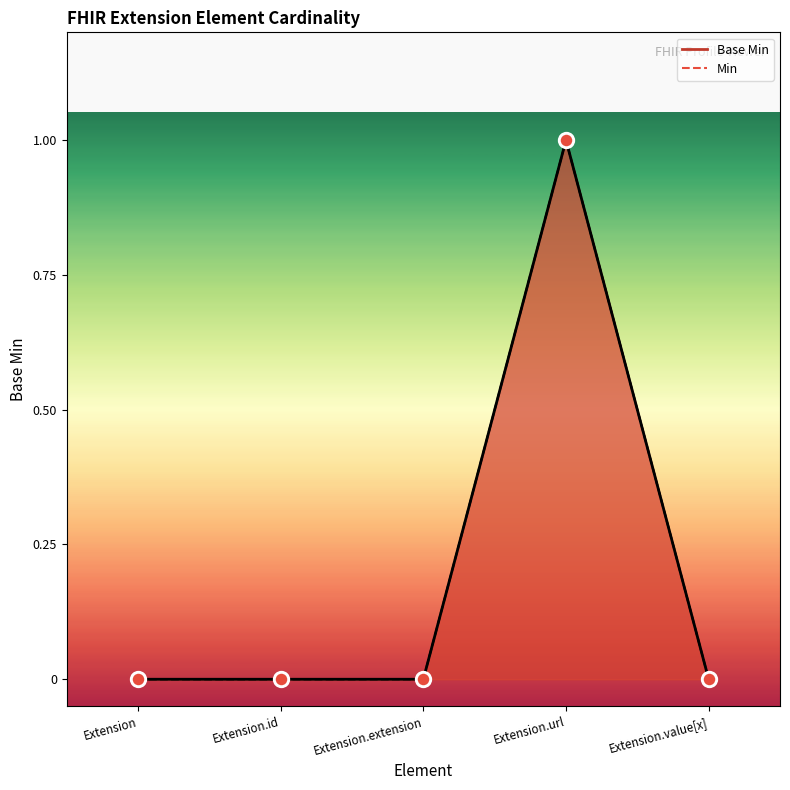

At which category is the sum across all series the highest?

Extension.url